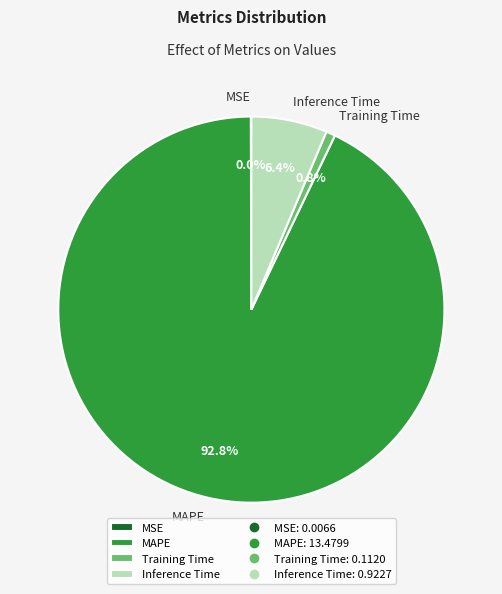

Which category has the biggest portion of the pie?

MAPE